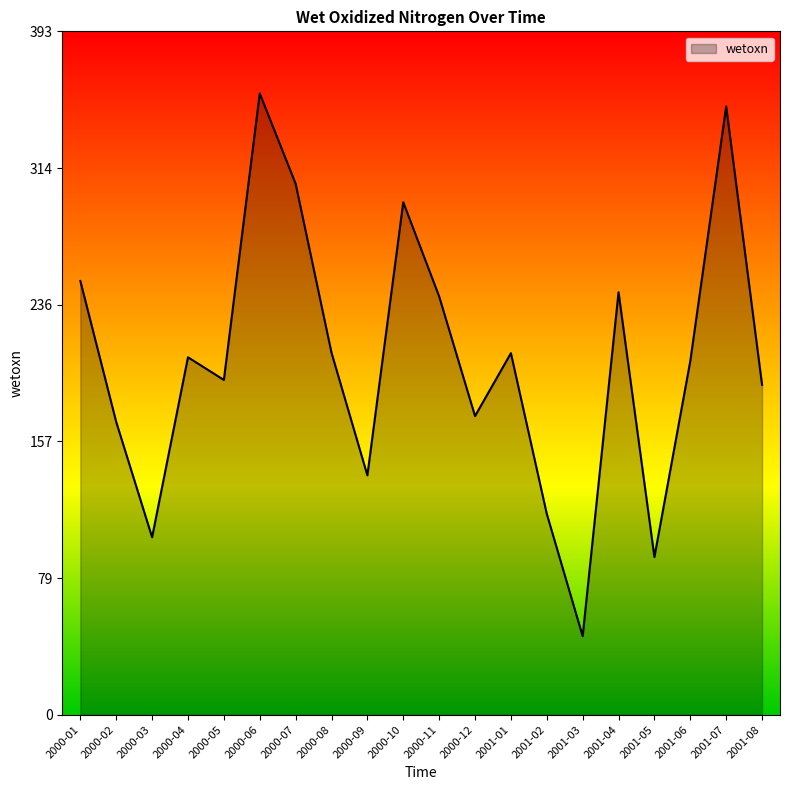

True or false: the data shows 181.5 at 2000-07.

False